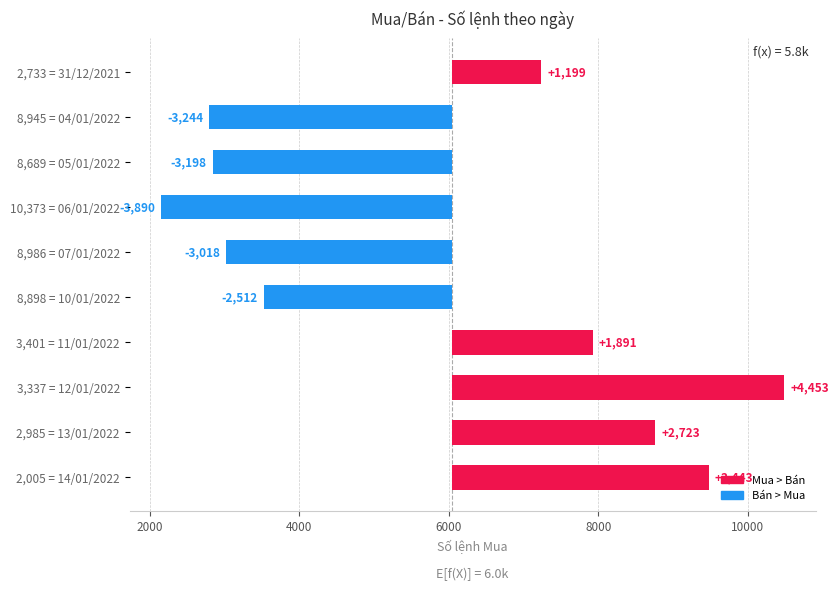

What is the difference between the maximum and minimum values?

8343.0